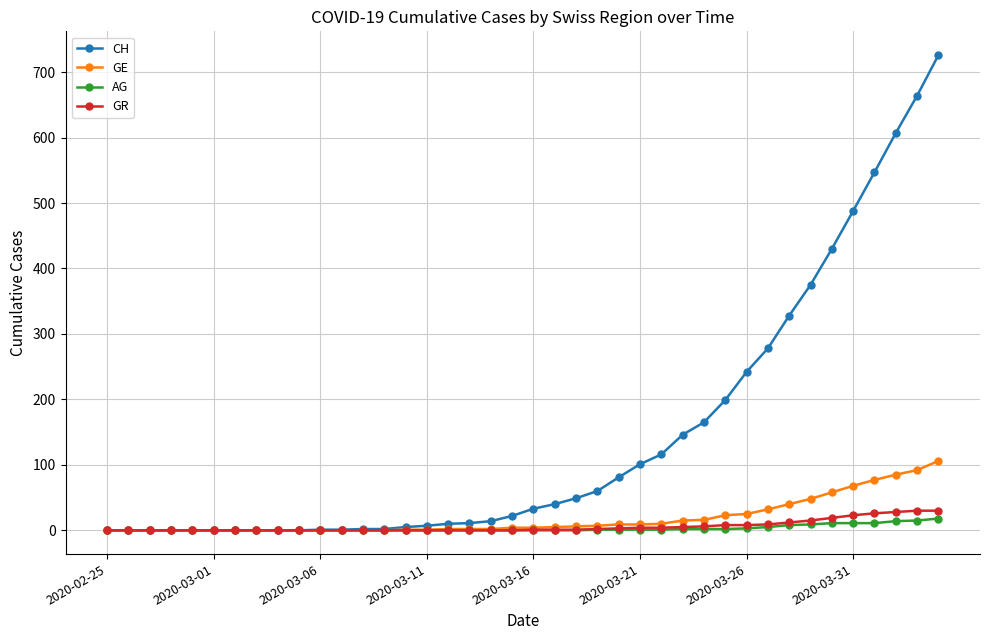

Which series has the largest range (max minus min)?

CH